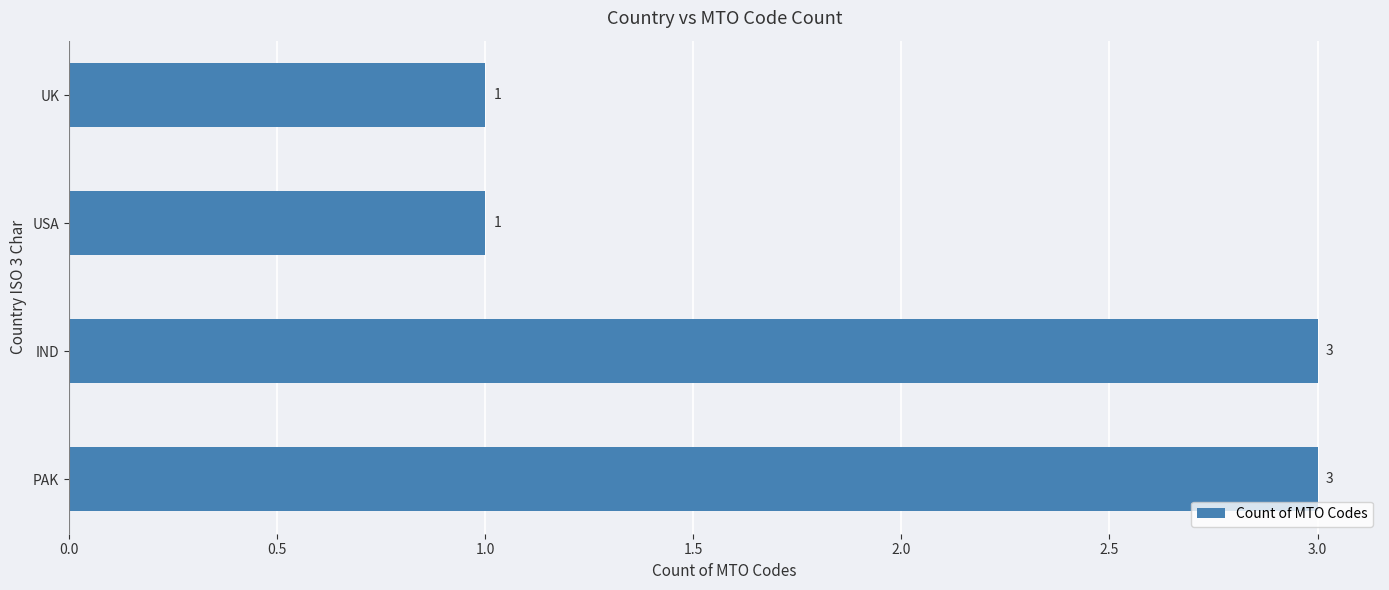

What is the sum of the values at USA and IND?

4